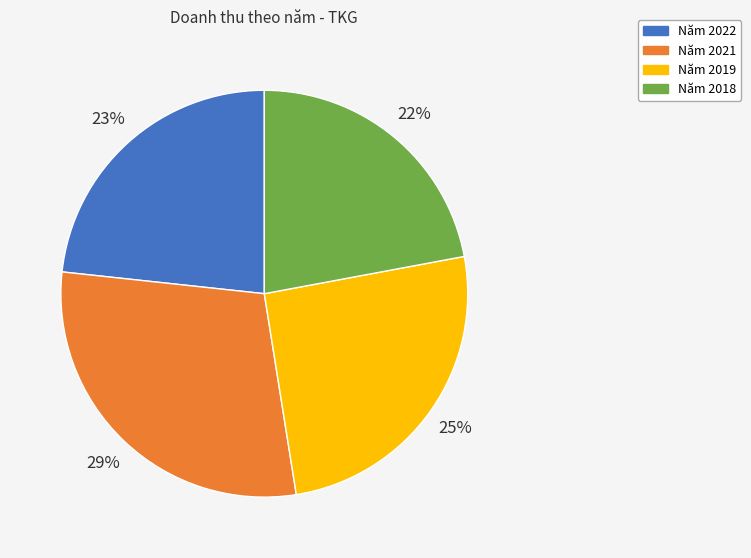

To the nearest percent, what is the average slice percentage?

25%